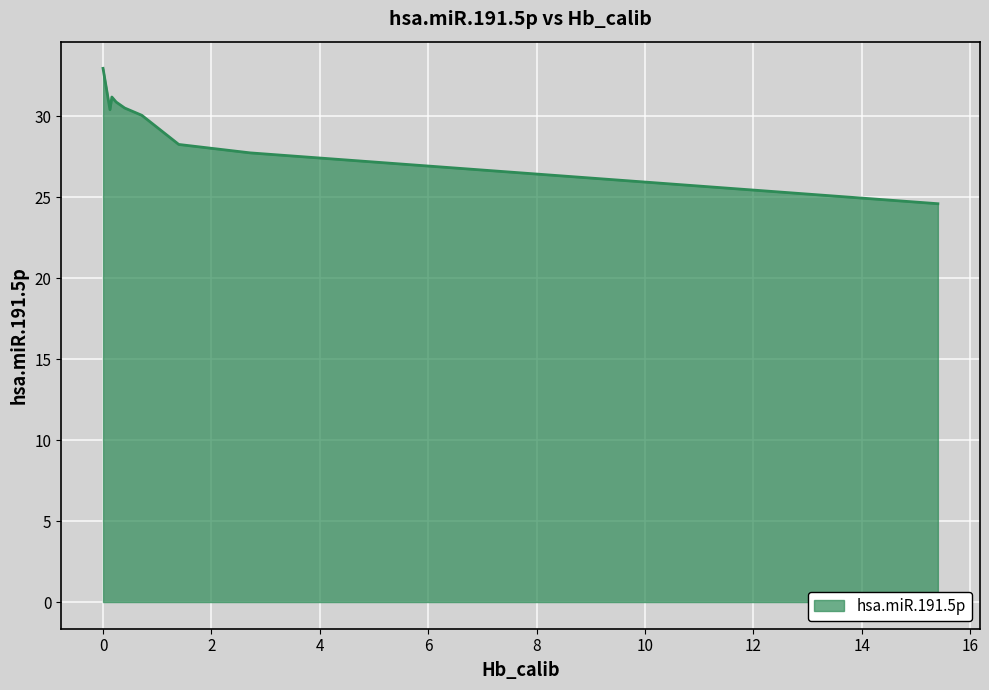

What is the difference between the maximum and minimum values?

8.4